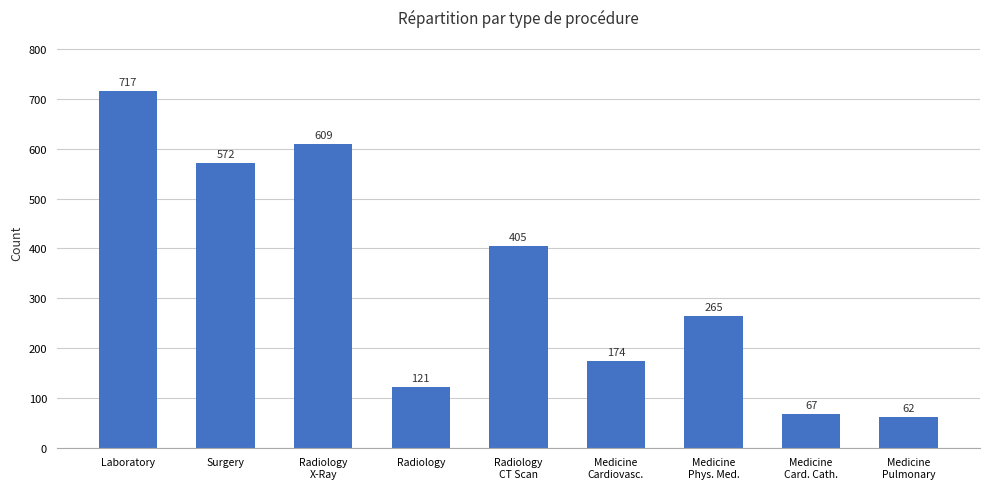

True or false: the data shows 121 at Radiology.

True